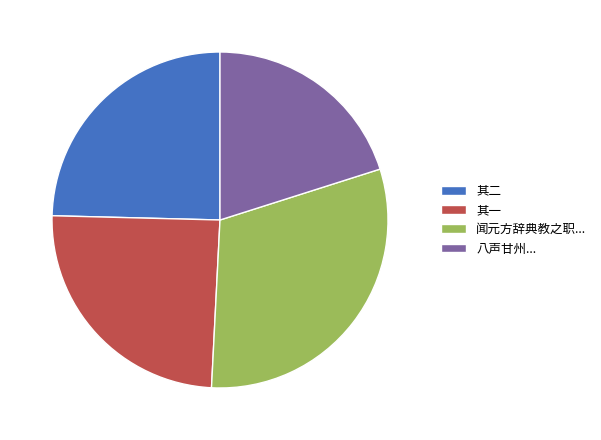

Between 八声甘州... and 闻元方辞典教之职..., which is larger?

闻元方辞典教之职...